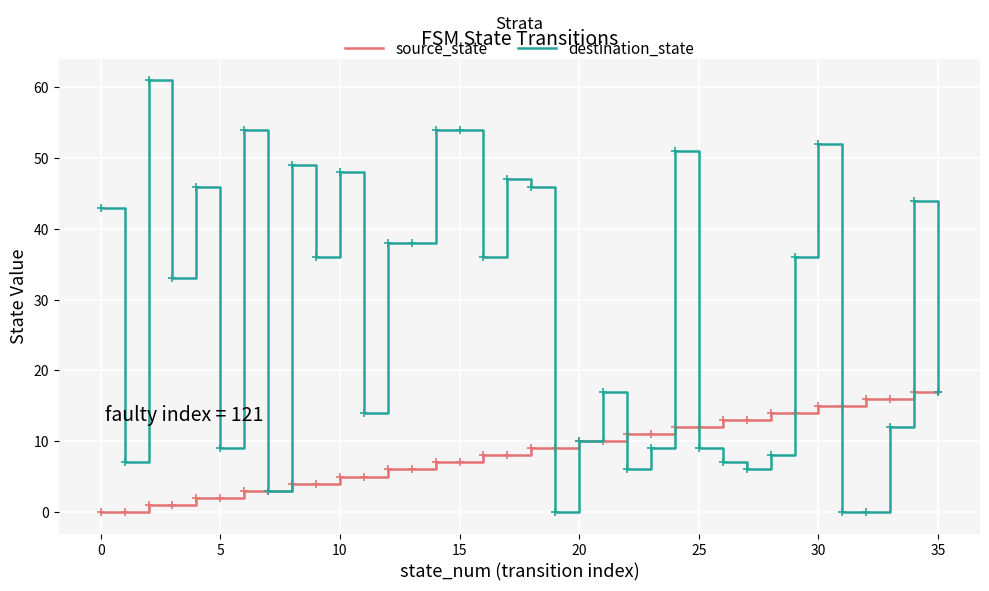

What is the highest value of the destination_state series?

61